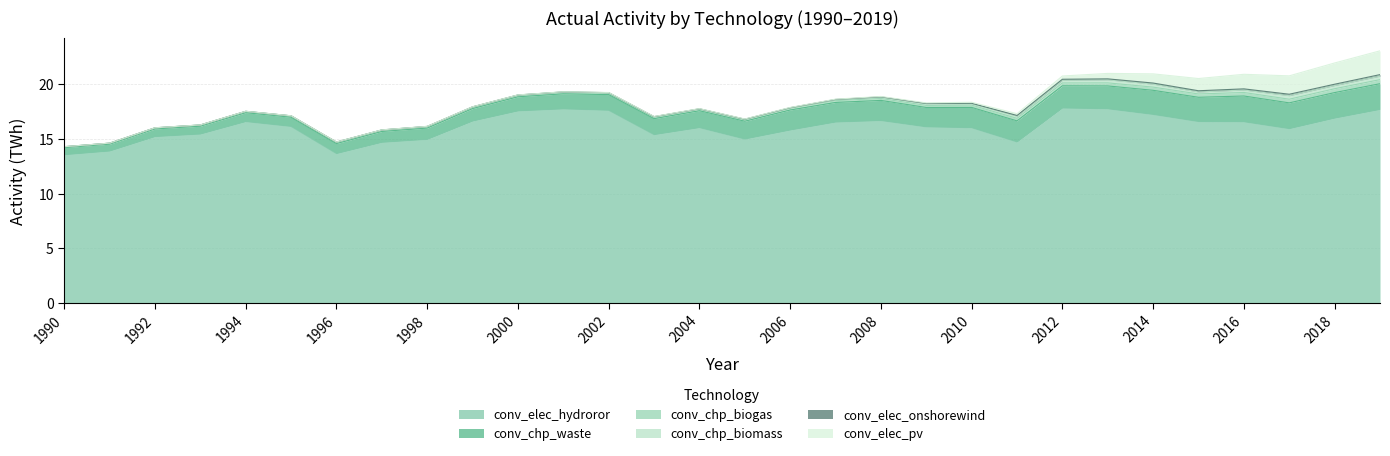

What are all the series names shown in the legend?

conv_elec_pv, conv_chp_waste, conv_elec_onshorewind, conv_chp_biomass, conv_chp_biogas, conv_elec_hydroror